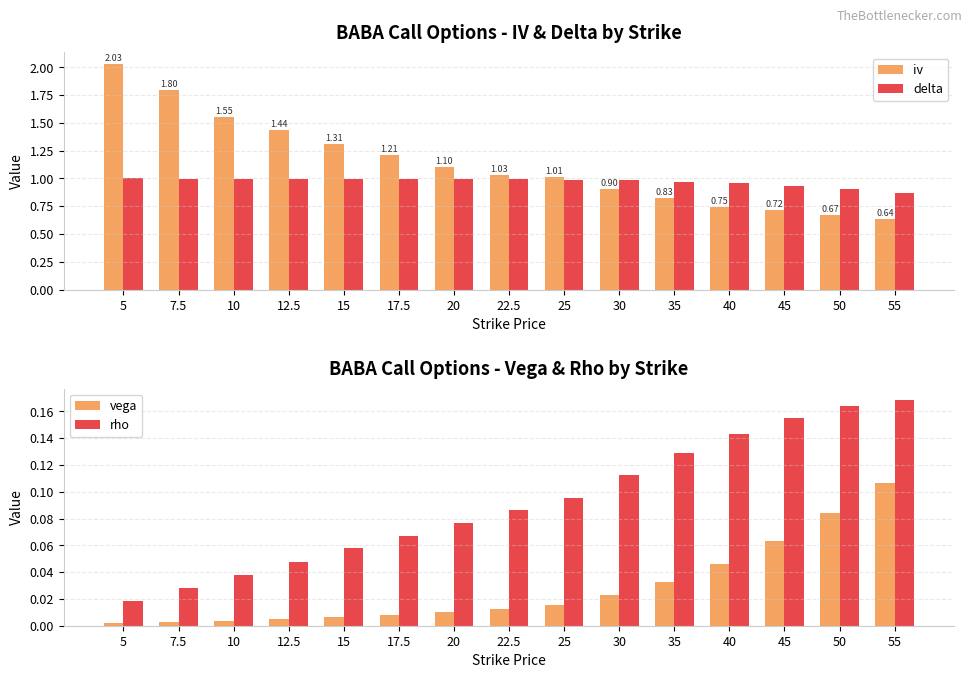

What is the difference between the maximum and minimum values in the delta series?

0.1